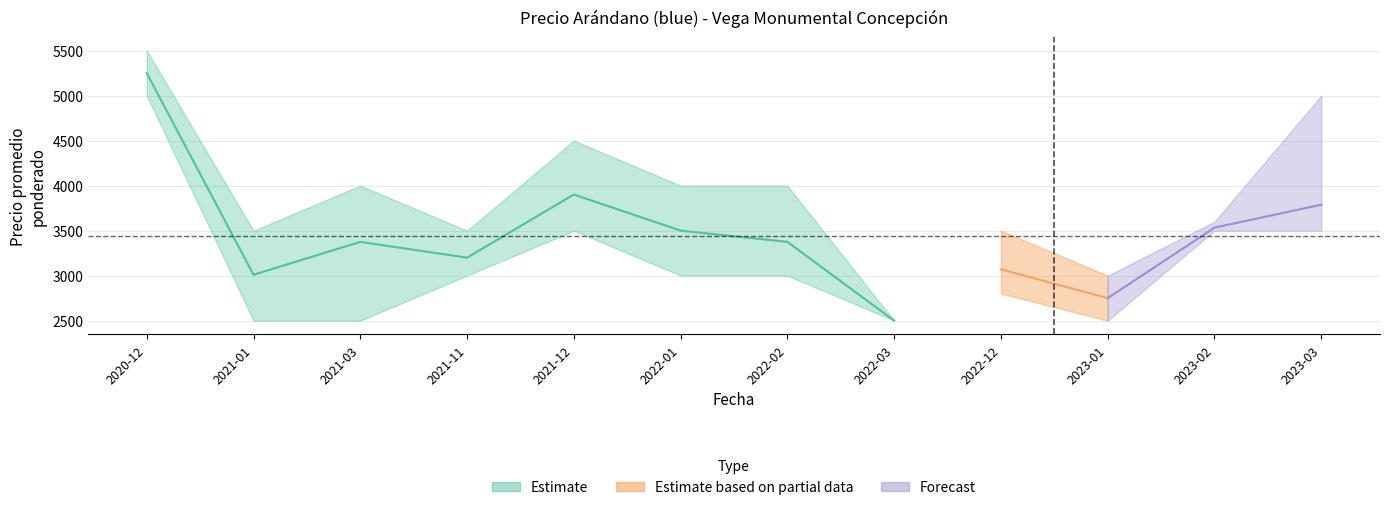

Where is Precio promedio ponderado nearest to the value 3875?

2021-12